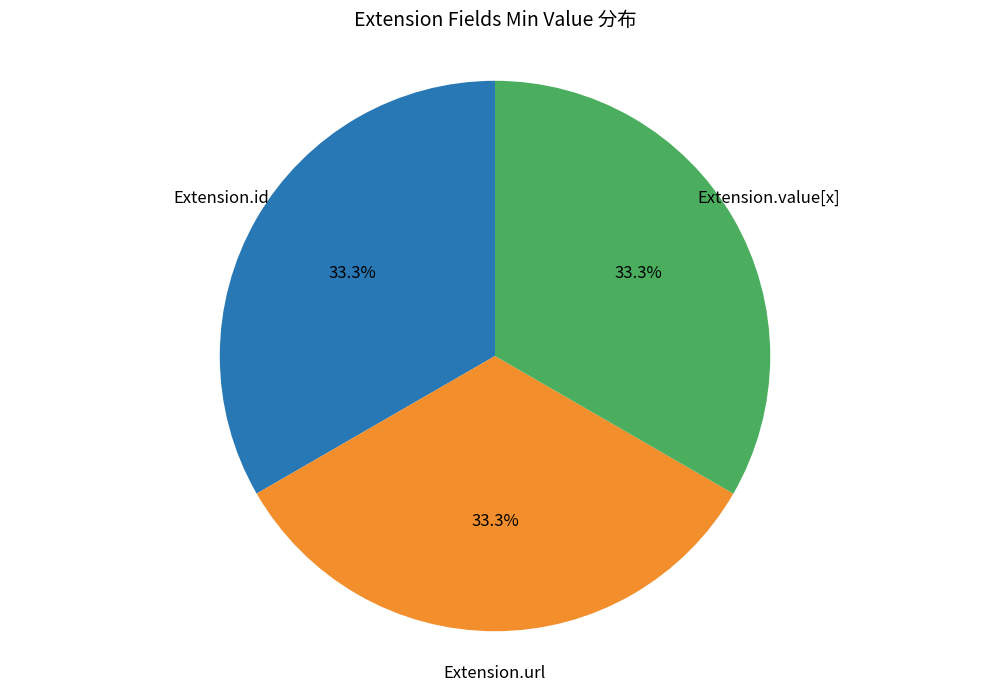

Does any single category account for the majority?

No